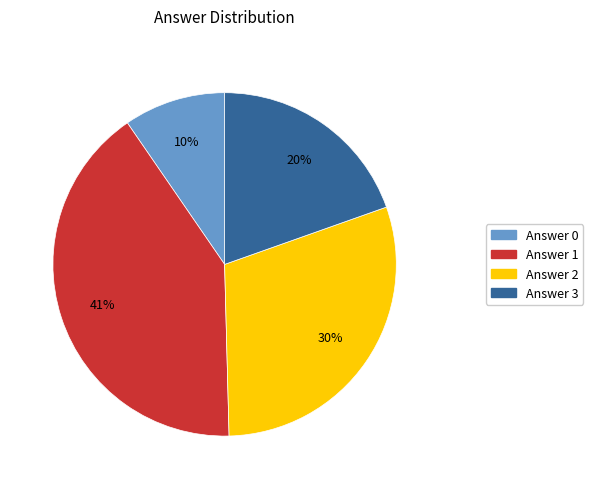

To the nearest percent, what is the average slice percentage?

25%